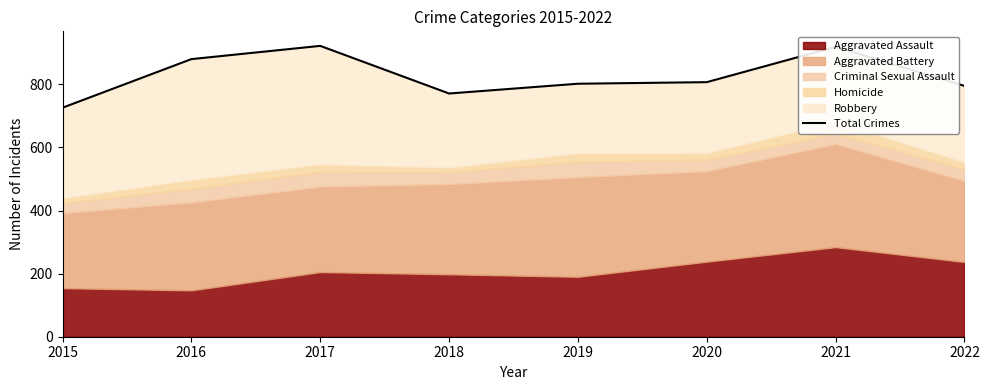

How many data points are less than 807?

4